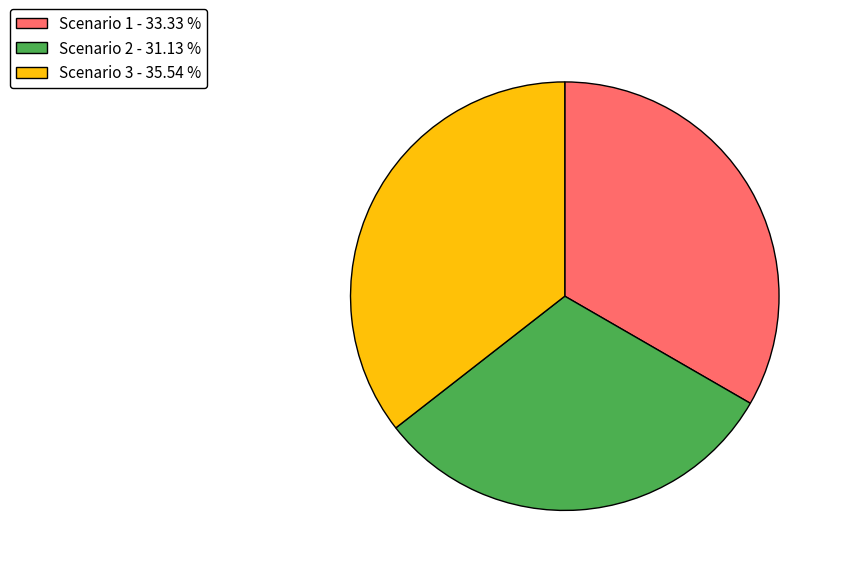

Does any single category account for the majority?

No